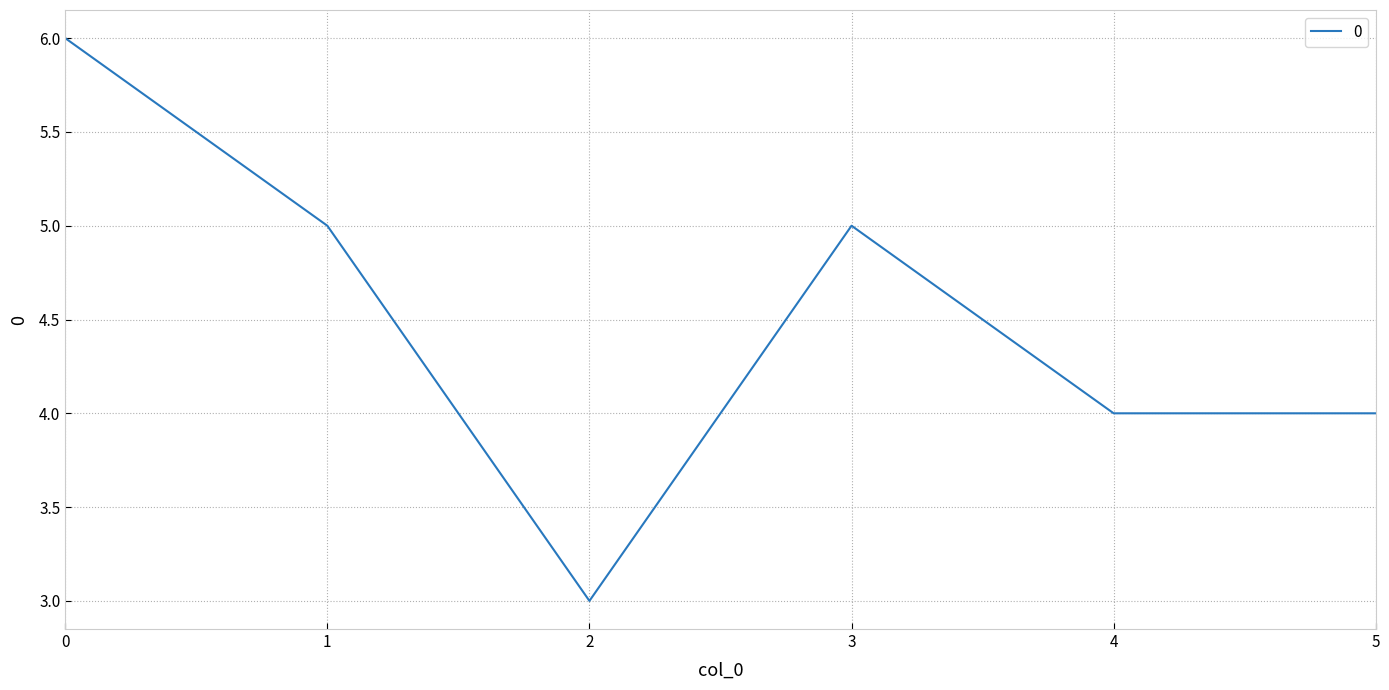

True or false: the data shows 5 at 1.

True